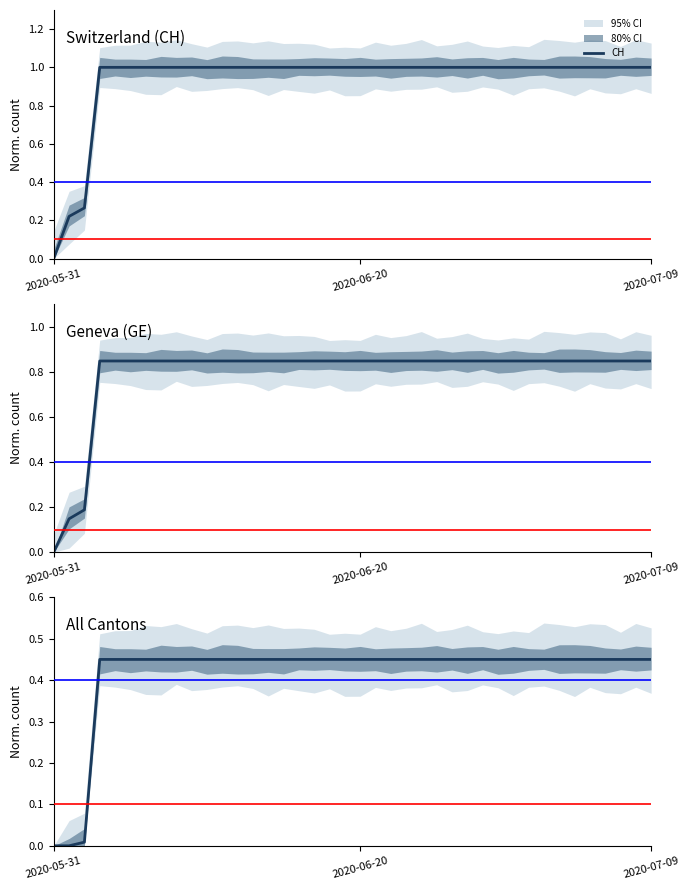

True or false: the data shows 0.0 at 2020-07-09.

False